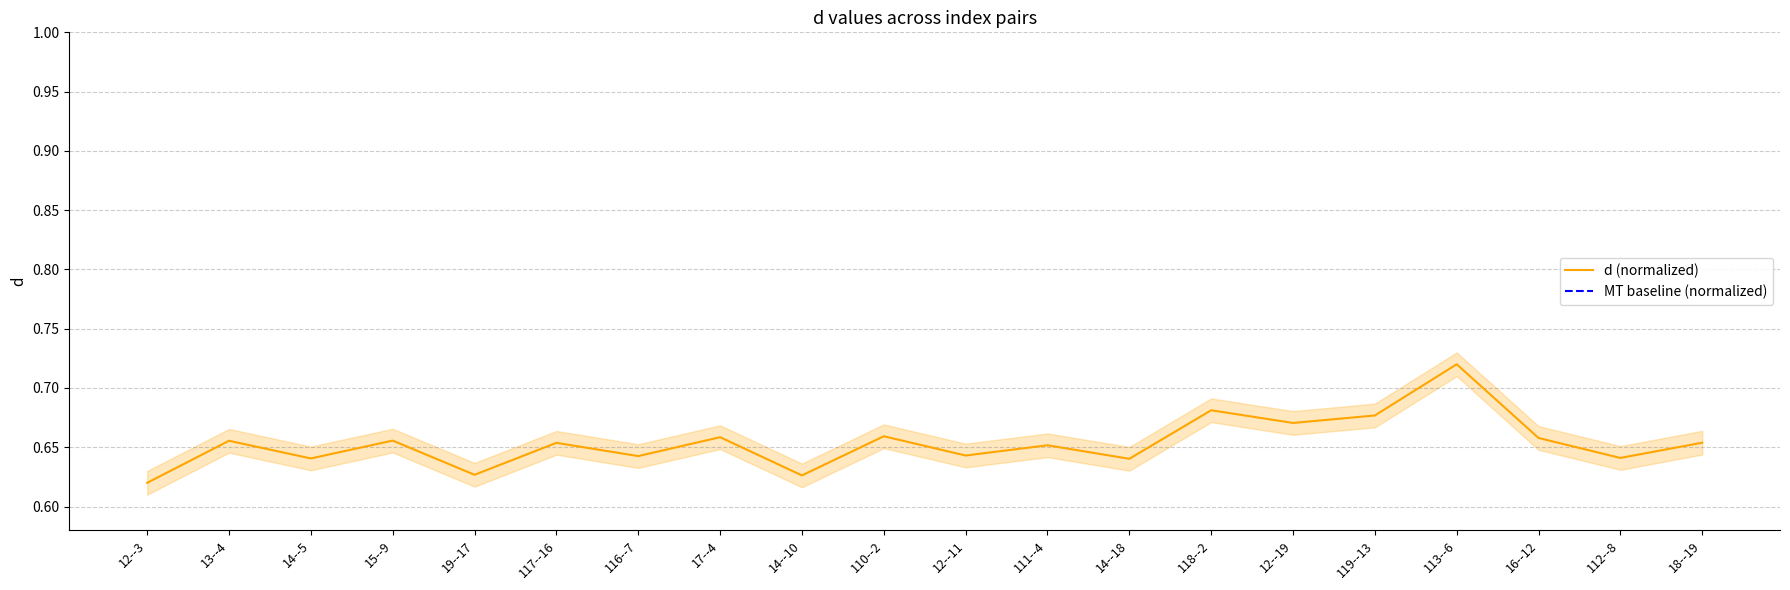

What position from the left is 12--19?

15